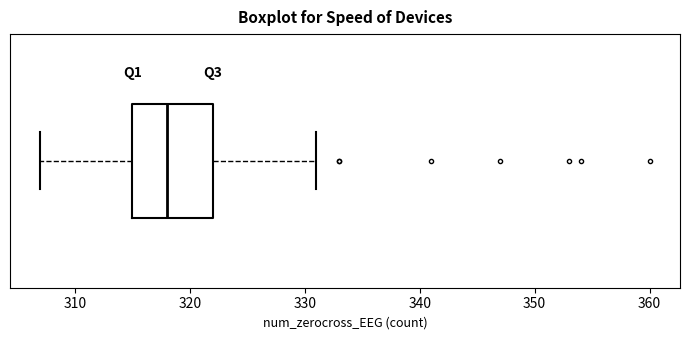

Transcribe this box plot: give where the median line is, the range the box spans, and where the two whiskers end, as read against the x-axis. The values are not printed on the chart, so give them approximately, as read against the axis.

median 318, box 315 to 322, whiskers 307 to 331